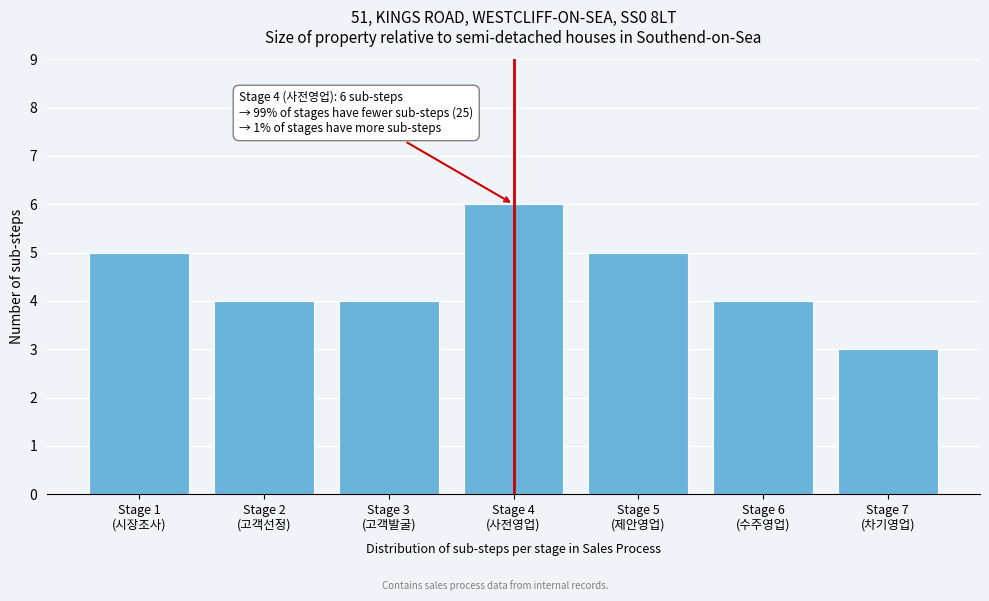

Reading left to right, transcribe all the data shown in this chart.

5	4	4	6	5	4	3